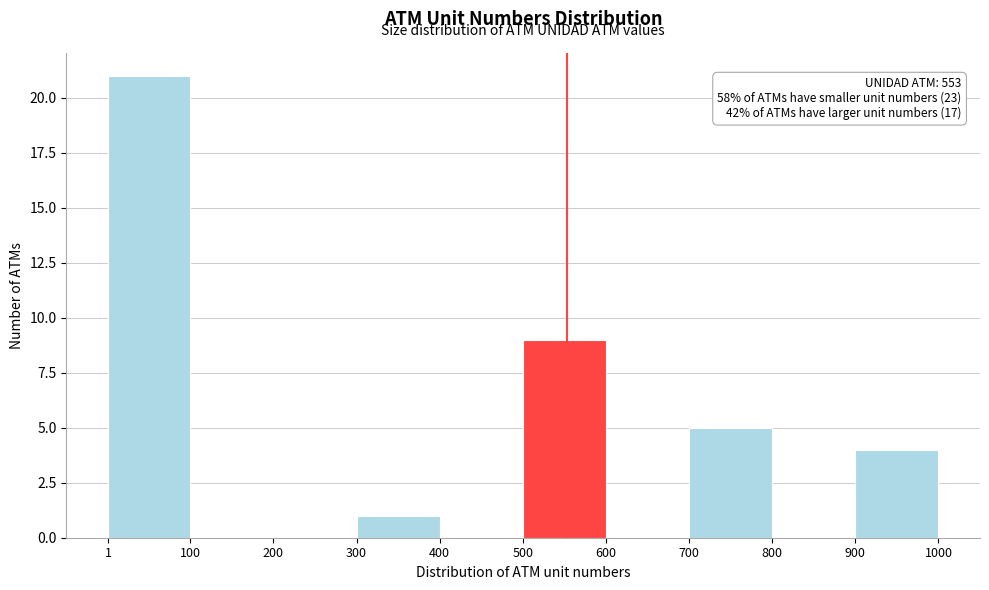

Which range on the x-axis has the tallest bar?

1 to 100